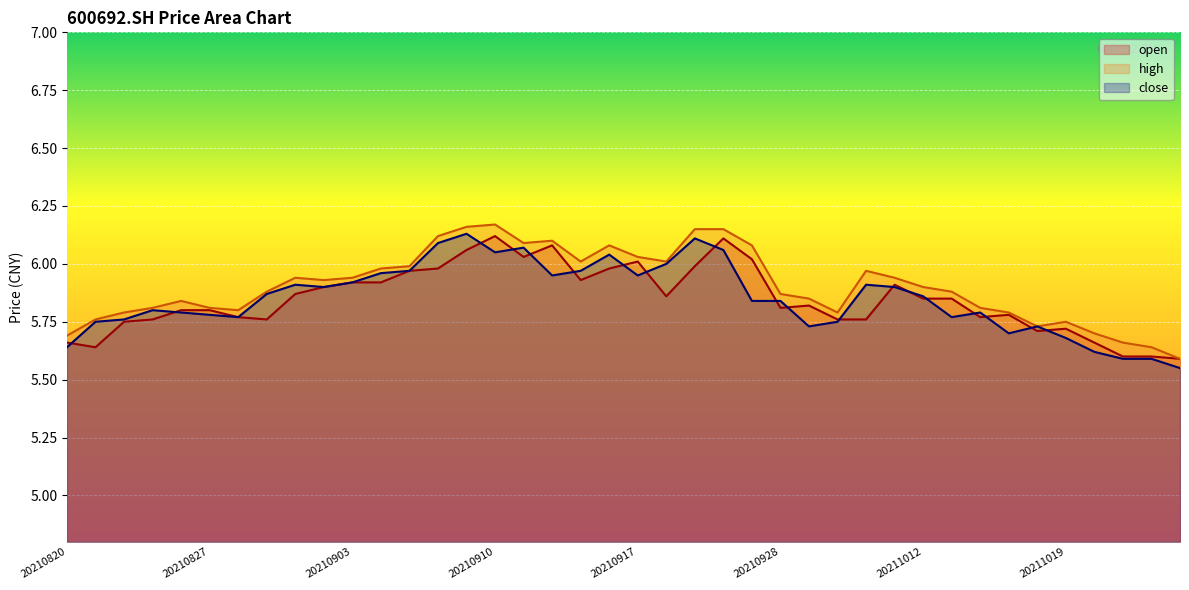

Does the chart display data point markers on the line(s)?

No